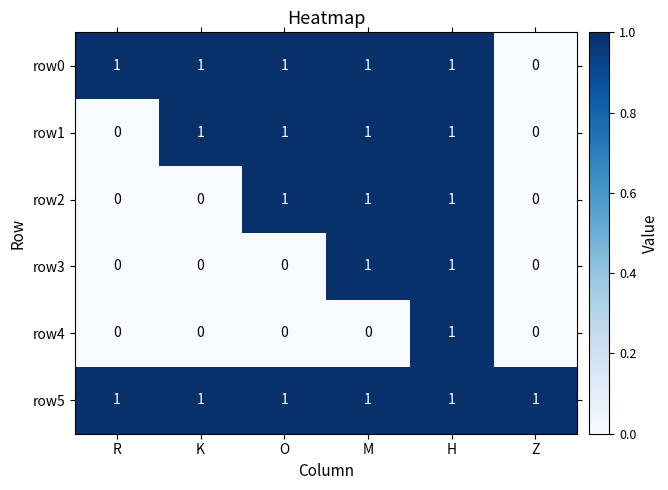

True or false: row0 has a value of 1 at O.

True